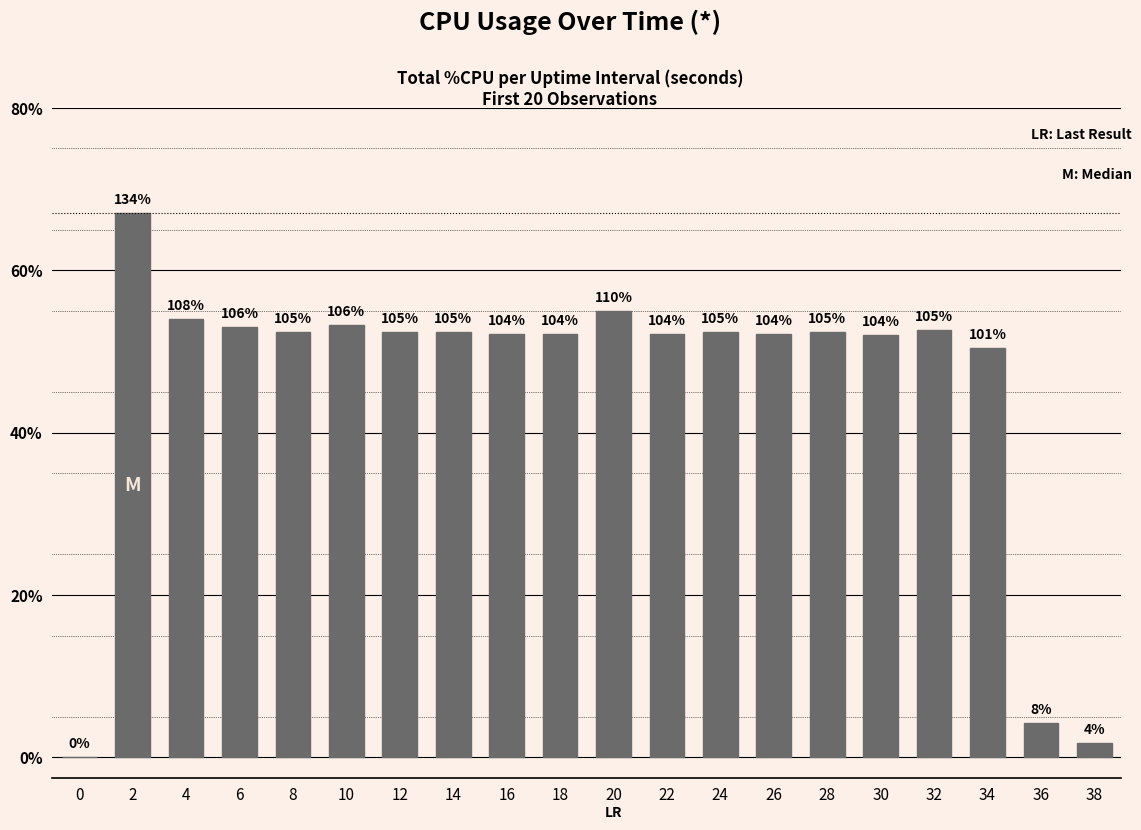

What is the sum of the values at 32 and 14?

210.0